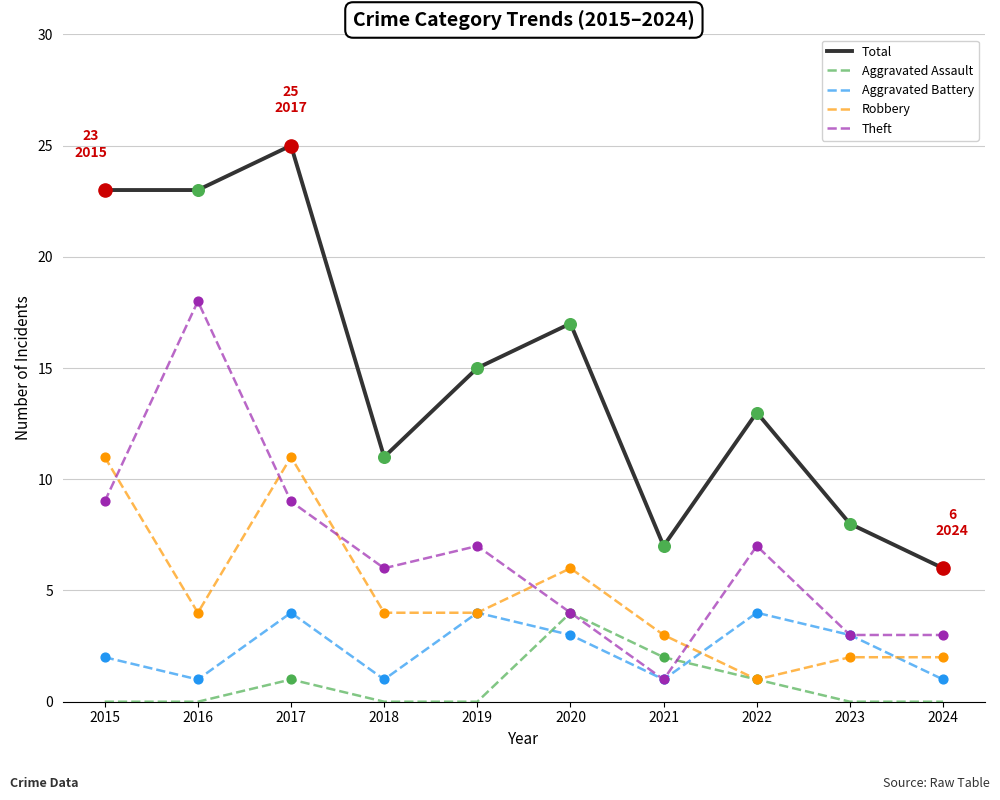

Which series has the largest total across all categories?

Total